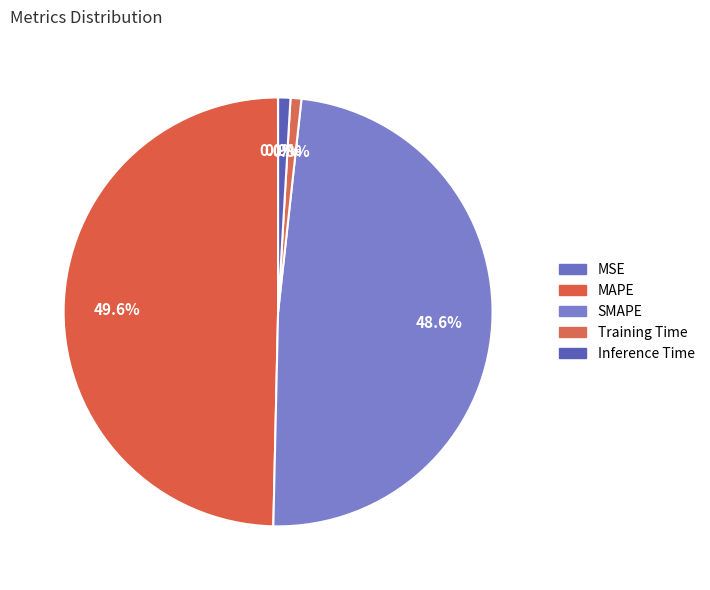

To the nearest percent, what is the difference between the largest and smallest slice percentages?

50%